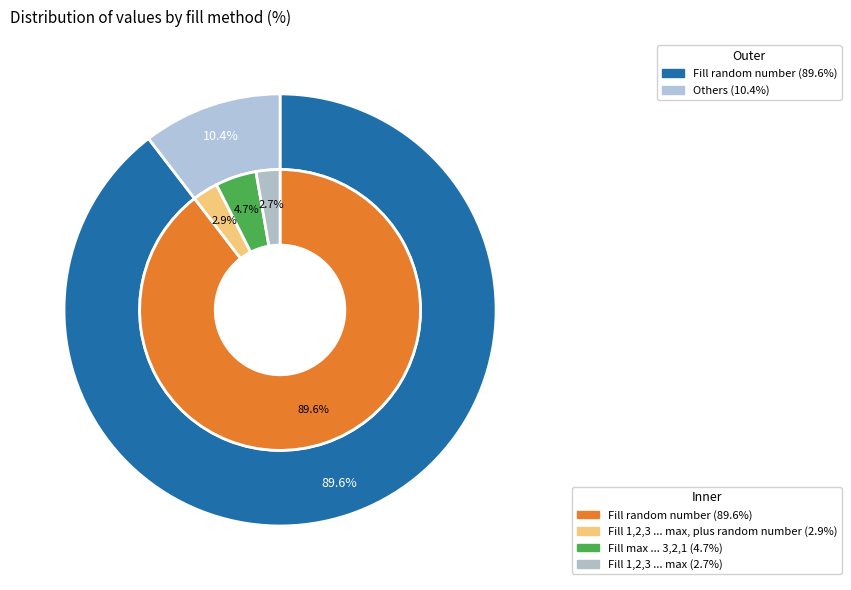

To the nearest percent, what percentage of the pie is Fill random number?

90%